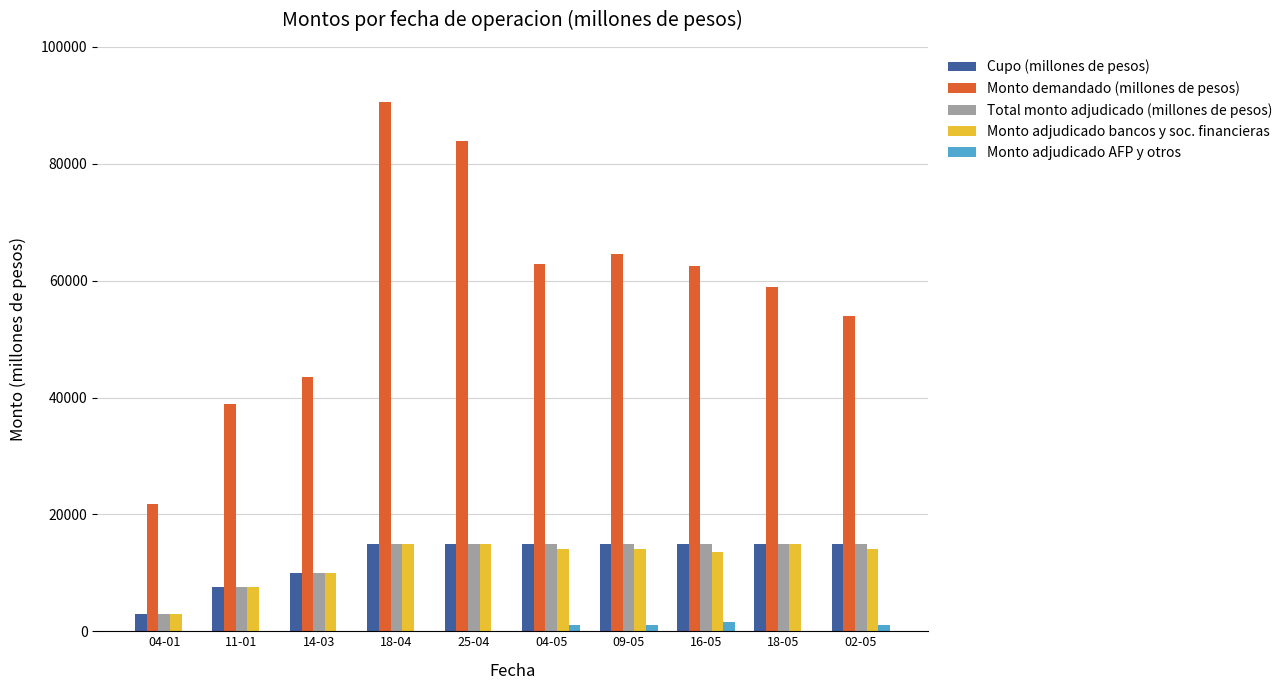

What is the sum of all Monto demandado (millones de pesos) values?

581300